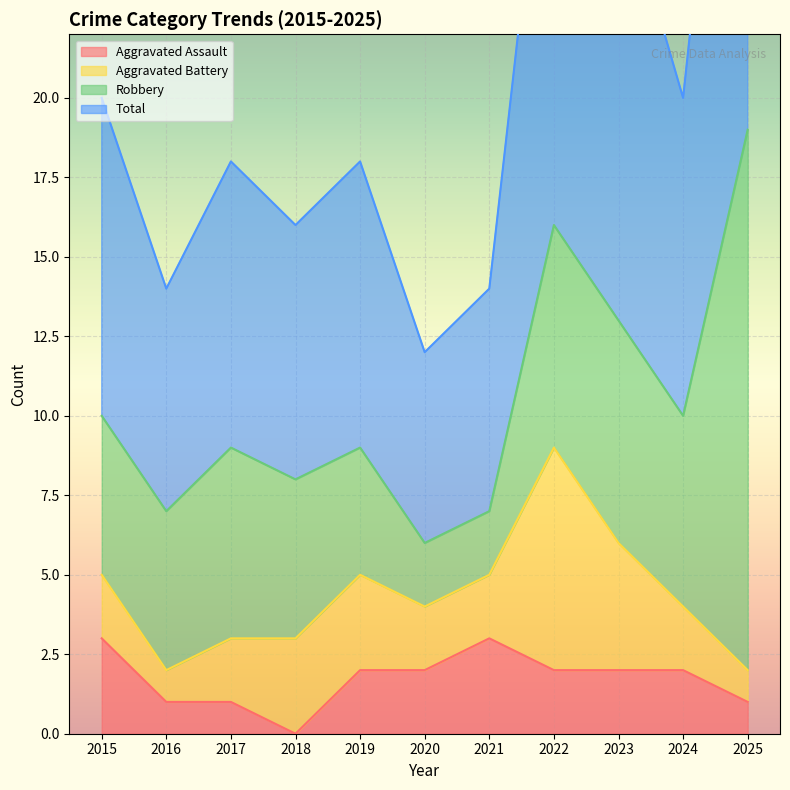

What is the maximum value for Aggravated Assault?

3